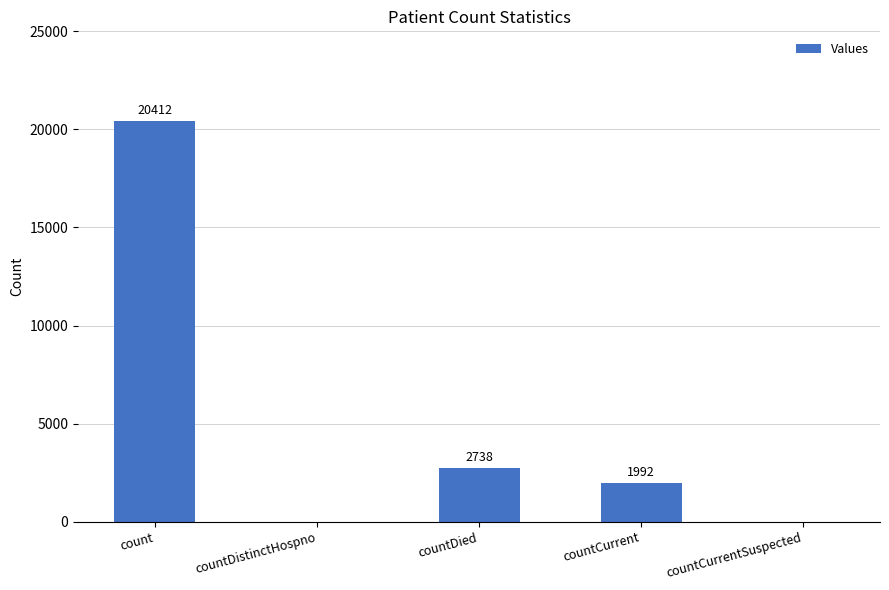

Does the chart contain stacked bars?

No